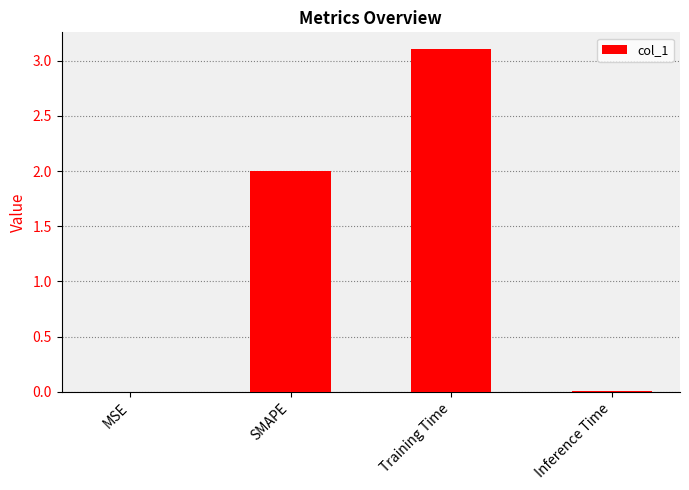

What is the change in value from MSE to Training Time?

+3.1